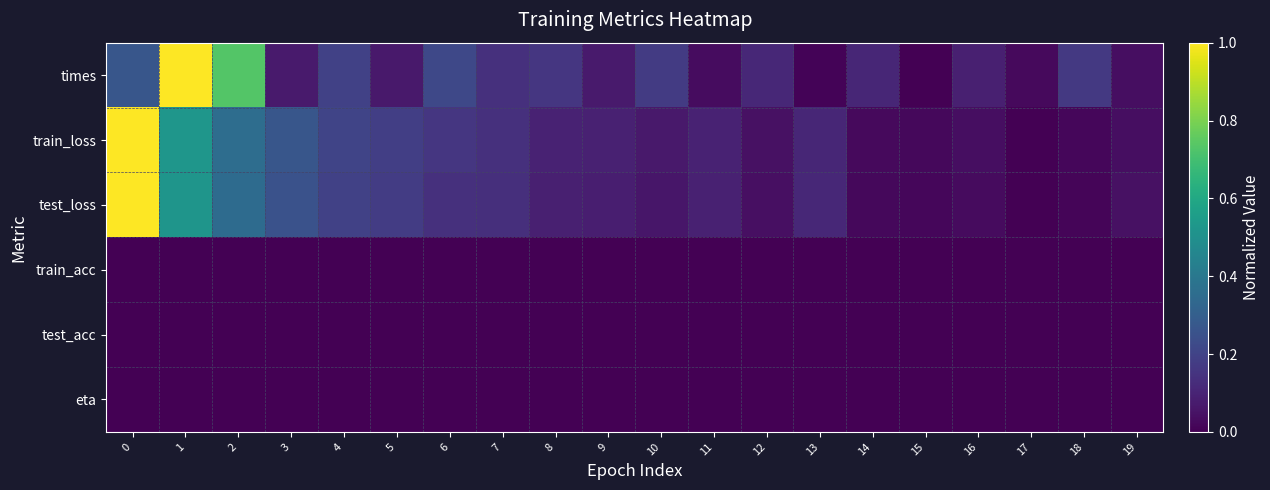

Which series has the largest range (max minus min)?

times